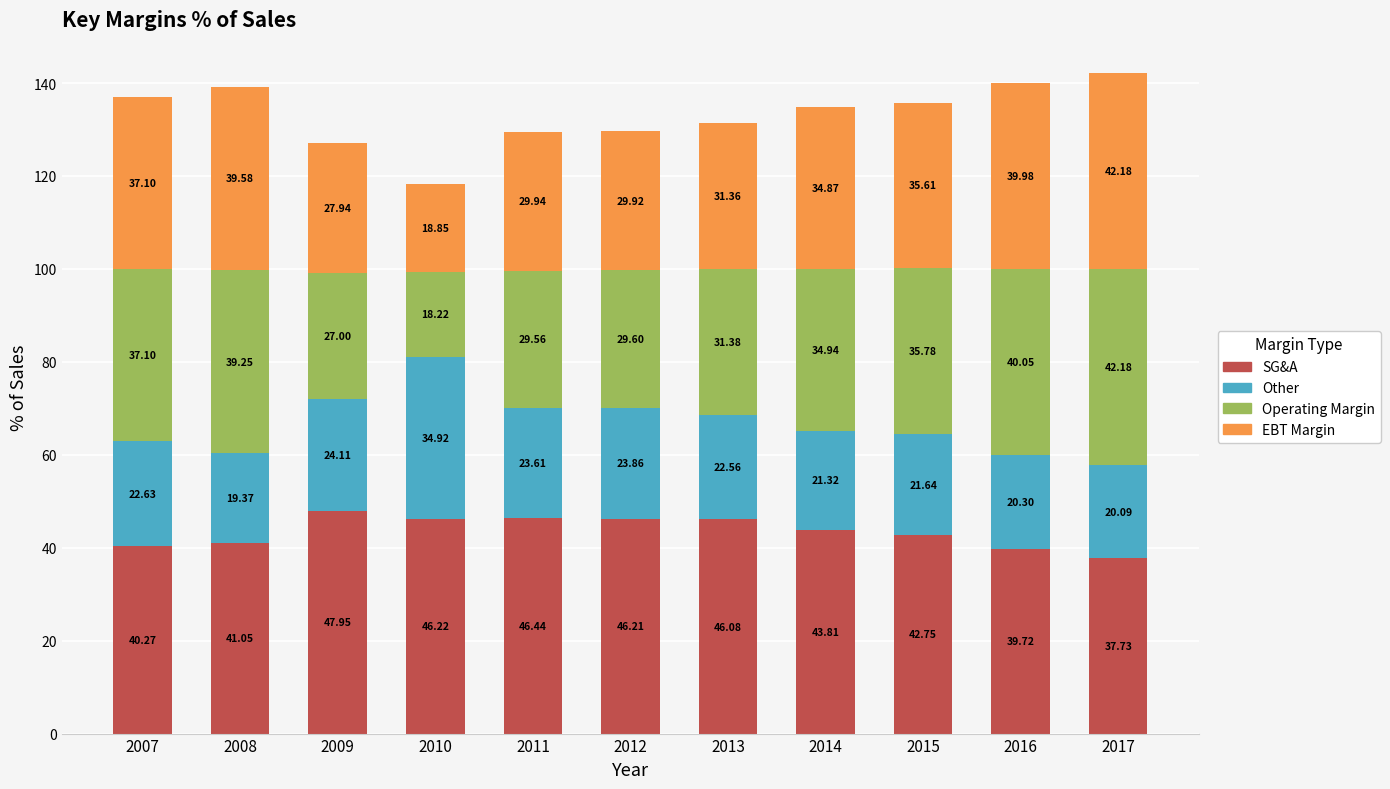

At which category is the sum across all series the highest?

2017